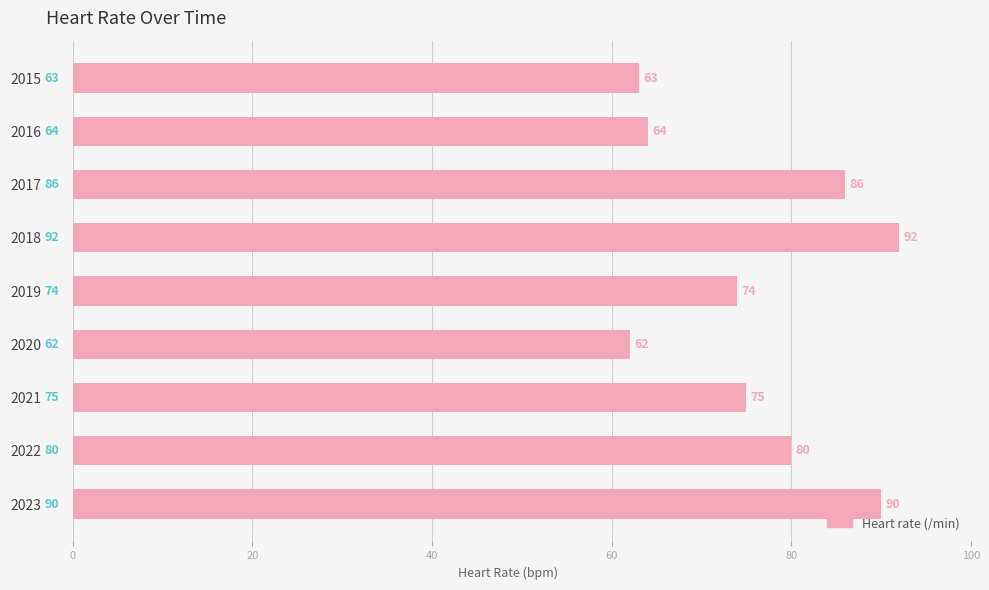

What is the ratio of the value at 2021 to the value at 2016?

1.2